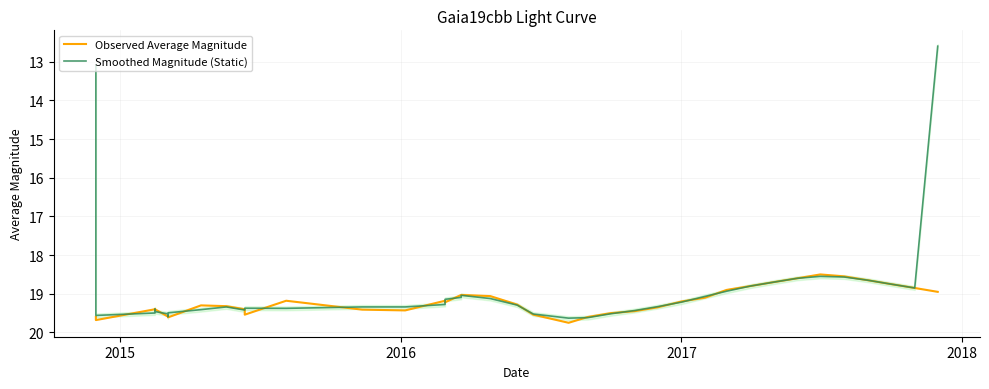

Does the chart display data point markers on the line(s)?

No